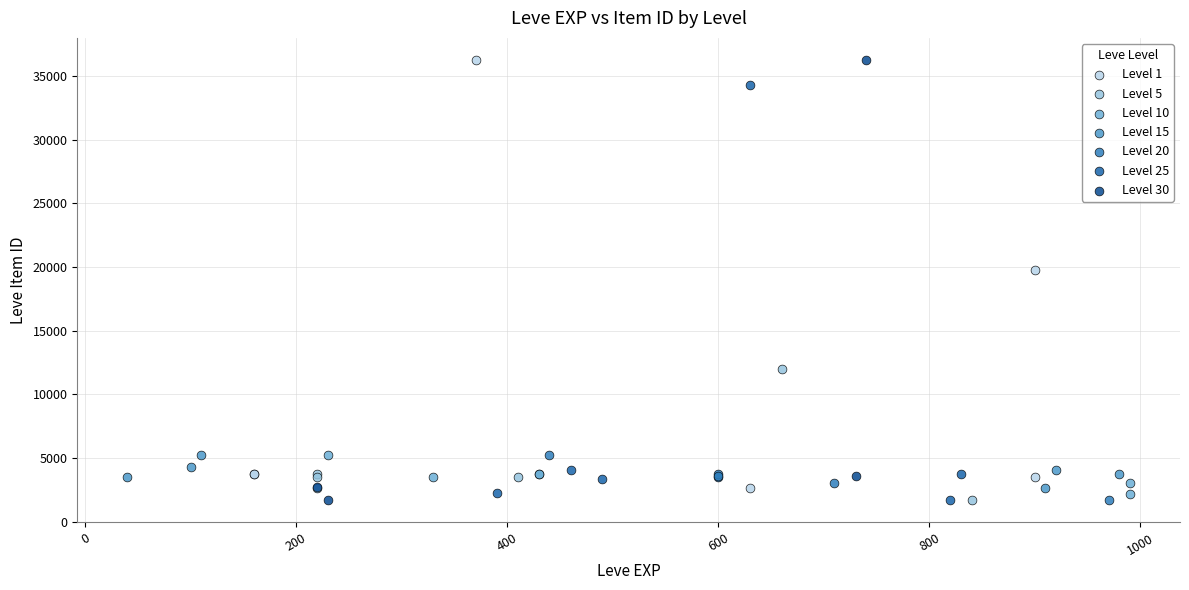

What are all the series names shown in the legend?

Level 1, Level 5, Level 10, Level 15, Level 20, Level 25, Level 30